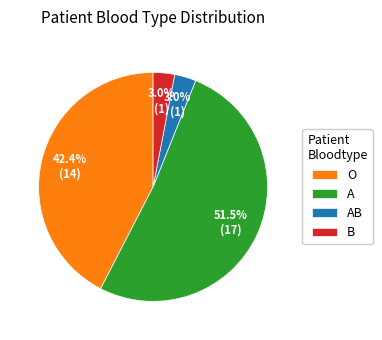

How many segments does this pie chart have?

4